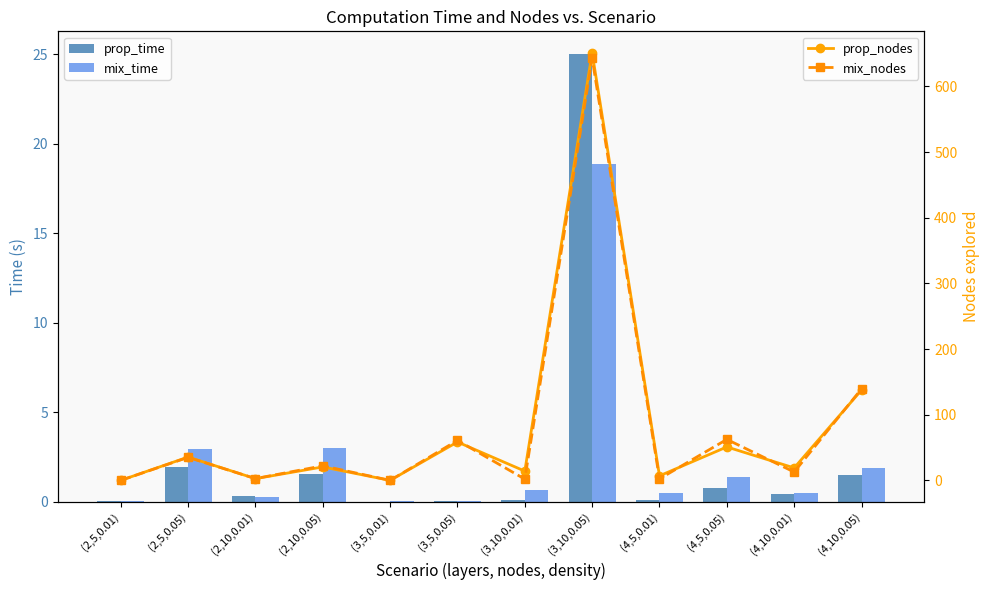

What is the label of the 3rd bar from the left?

(2,10,0.01)